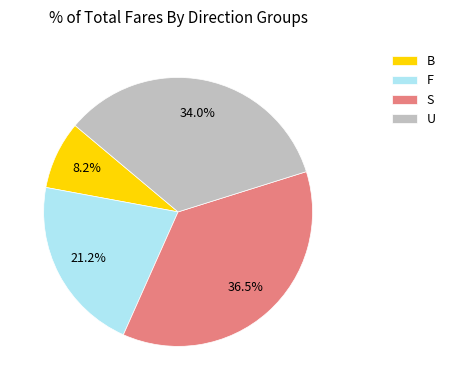

Do B and S together represent more than half of the pie?

No